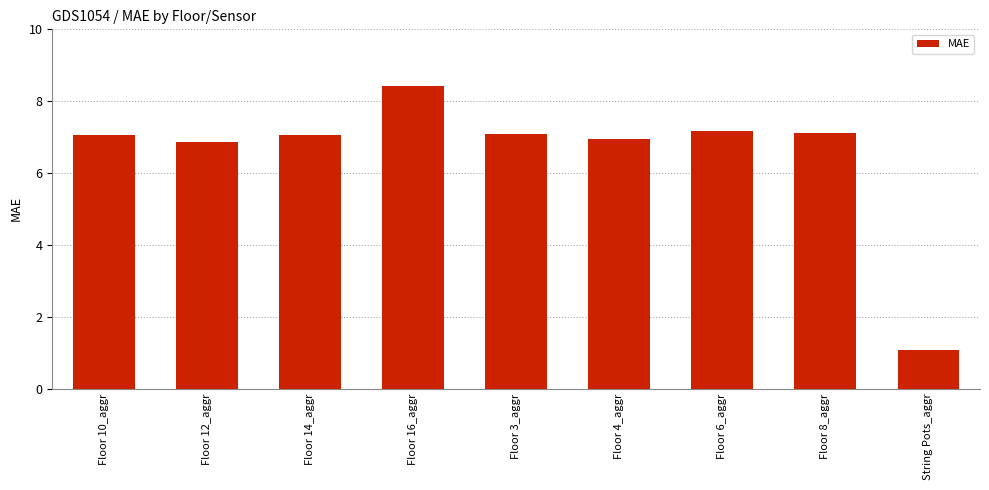

What is the greatest value displayed?

8.4